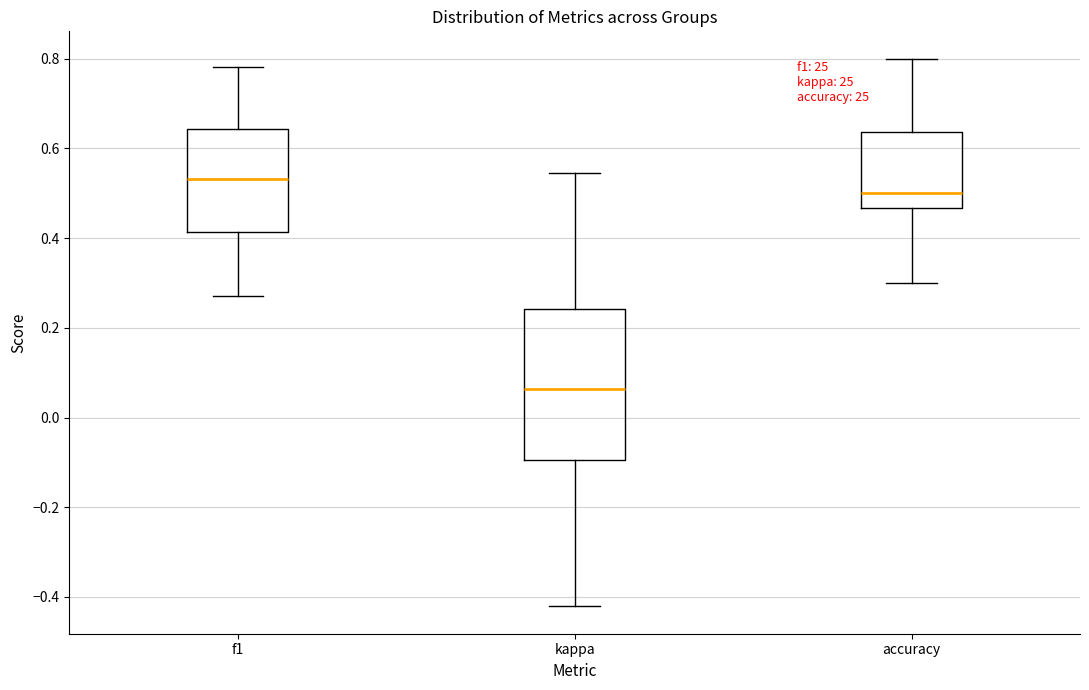

Reading left to right, read every box against the y-axis: the position of its median line, the range the box covers, and the ends of its whiskers. The values are not printed on the chart, so give them approximately, as read against the axis.

f1: median 0.54, box 0.42 to 0.64, whiskers 0.28 to 0.78
kappa: median 0.06, box -0.10 to 0.24, whiskers -0.42 to 0.54
accuracy: median 0.50, box 0.46 to 0.64, whiskers 0.30 to 0.80